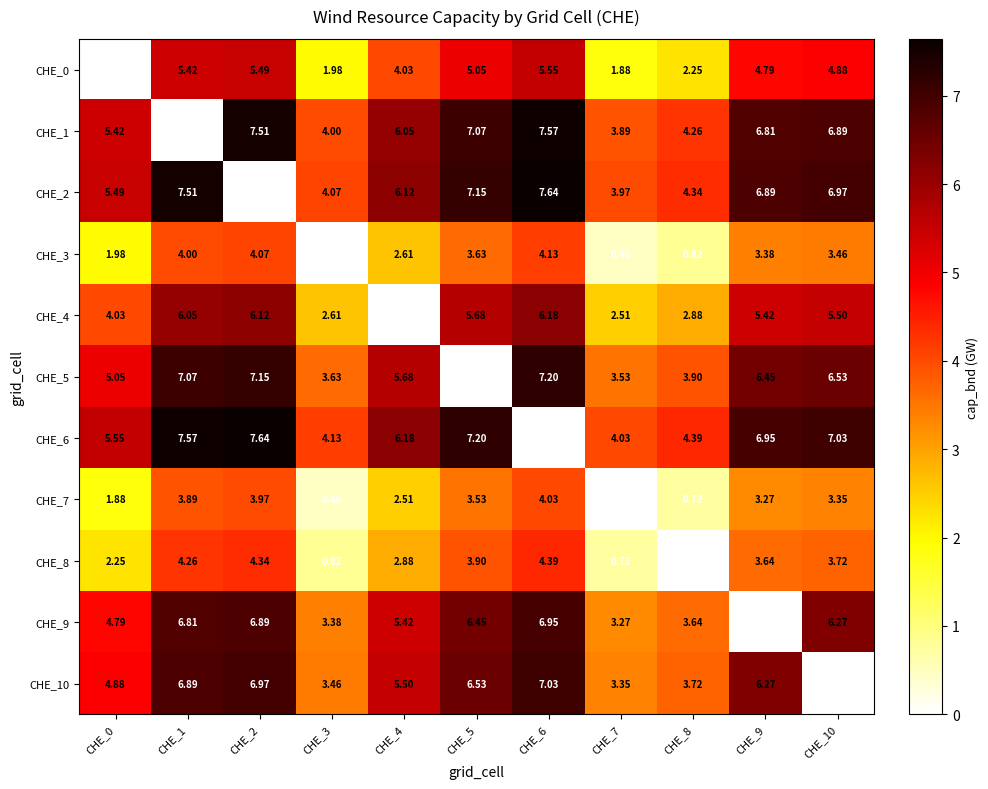

Is the value of CHE_2 at CHE_3 greater than the value of CHE_7 at CHE_3?

Yes